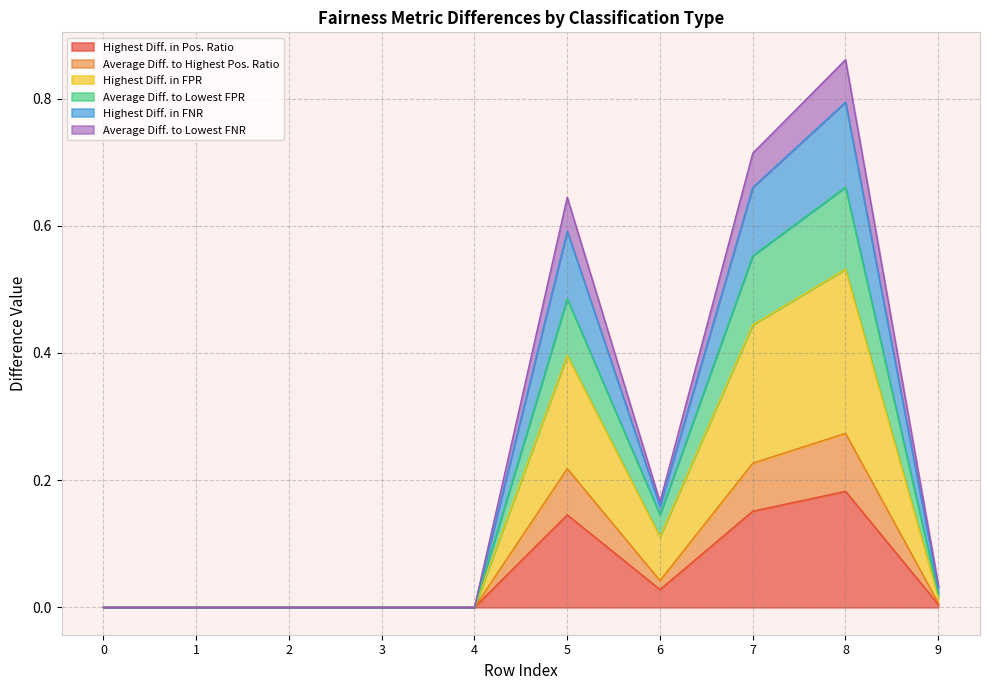

At which category does the chart reach its peak across all series?

8